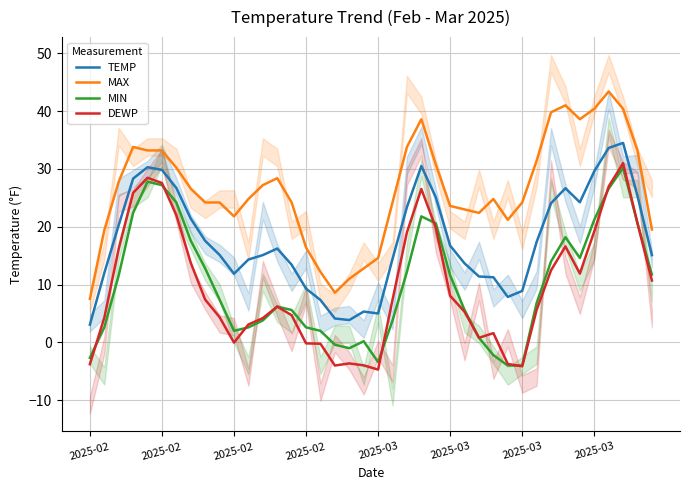

Does the chart have visible grid lines?

Yes